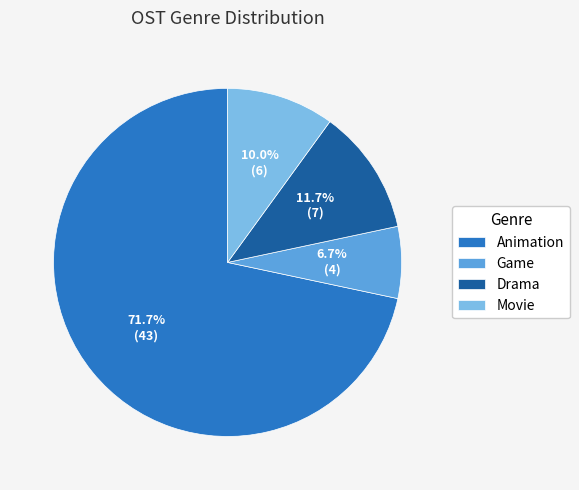

What is the largest slice in the pie chart?

Animation